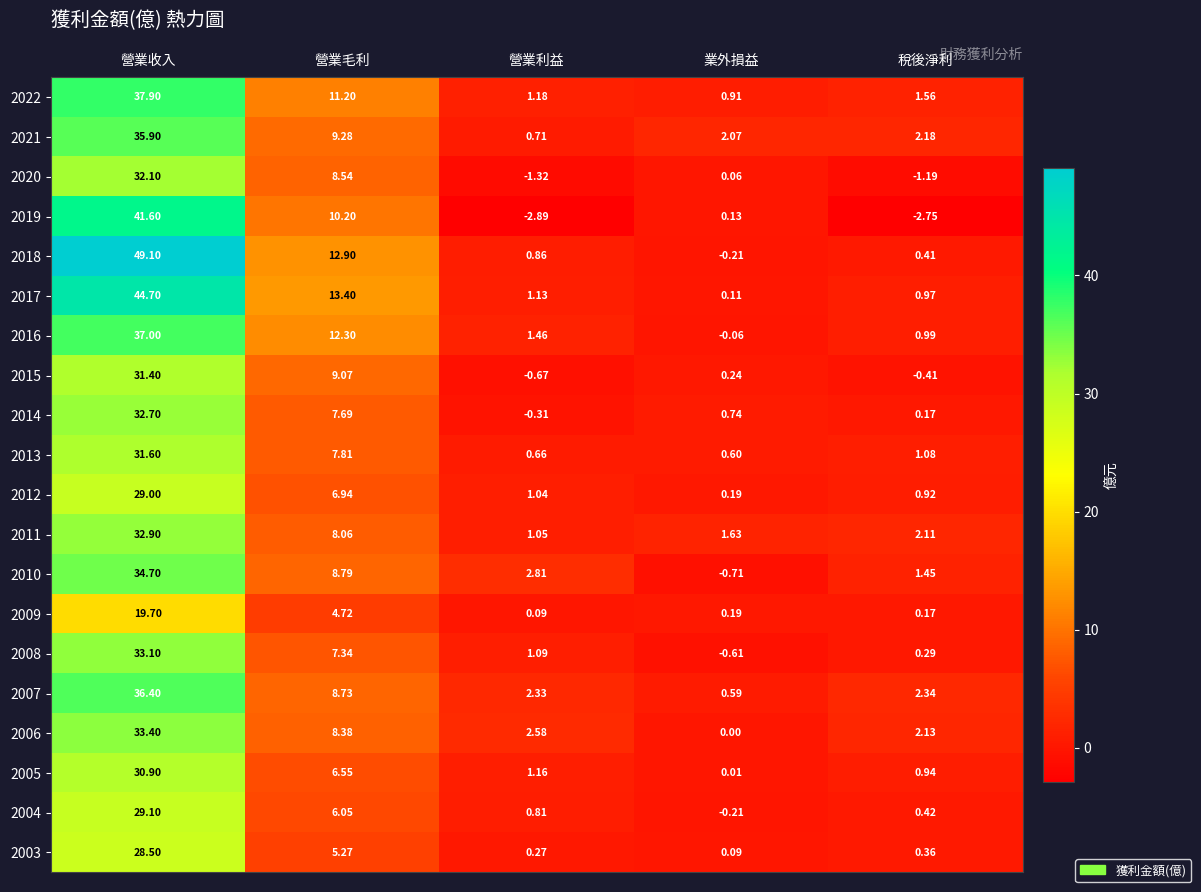

At which label does 2010 first exceed 2?

營業收入